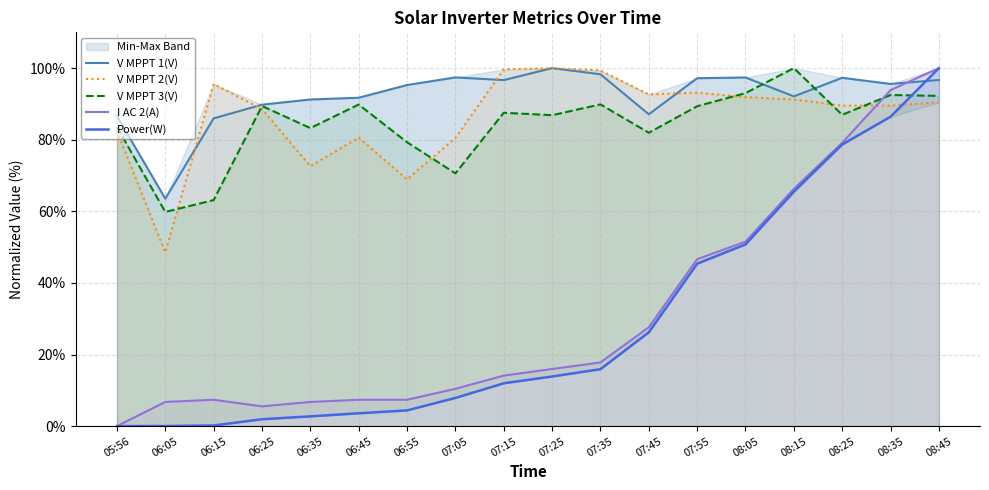

Which series has the largest total across all categories?

V MPPT 1(V)